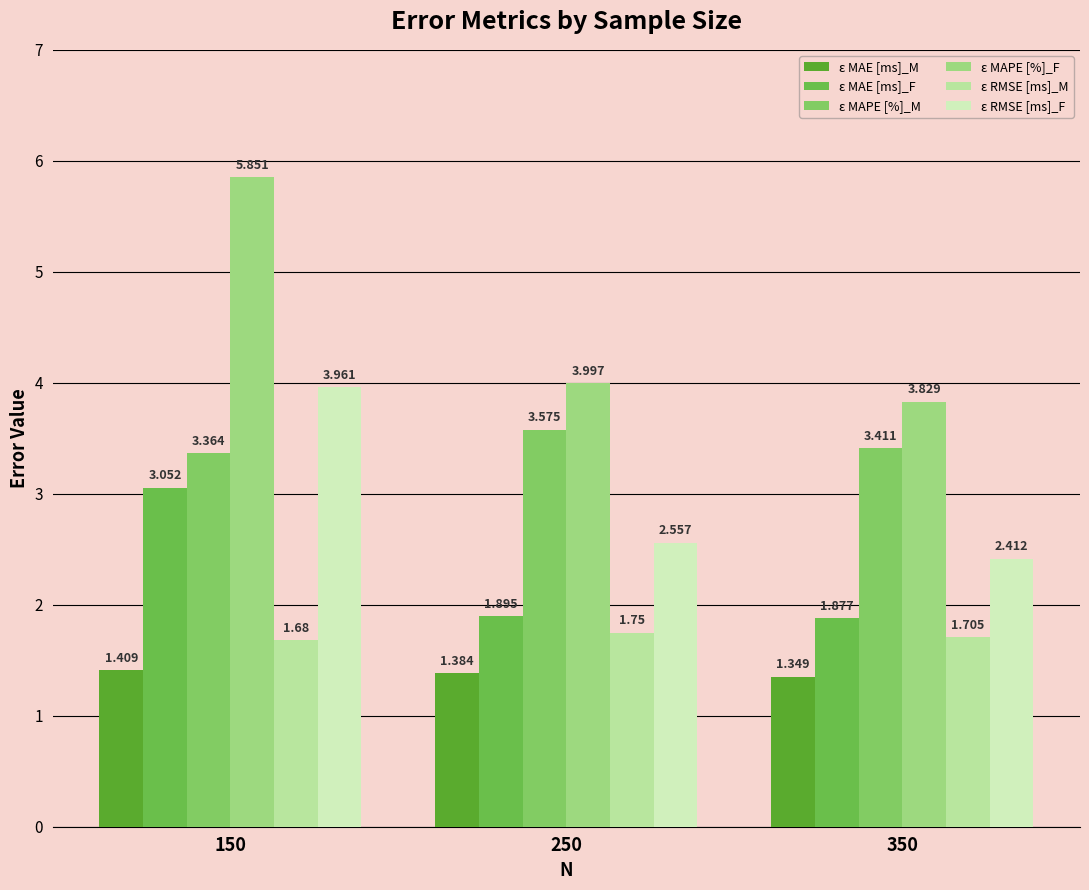

Which series changed the most between 250 and 350?

ε MAPE [%]_F